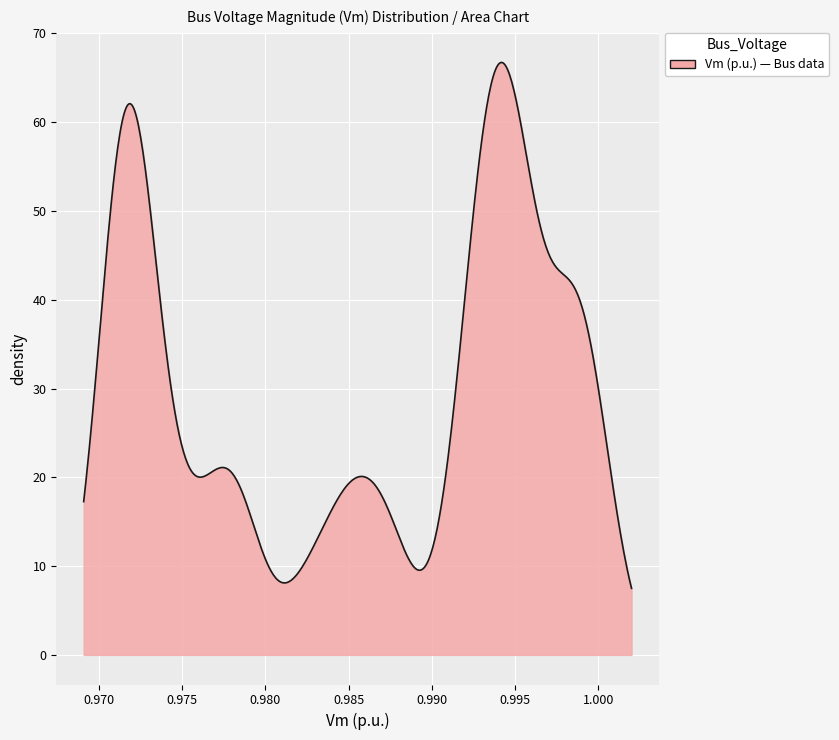

What is the minimum value shown in the chart?

7.5